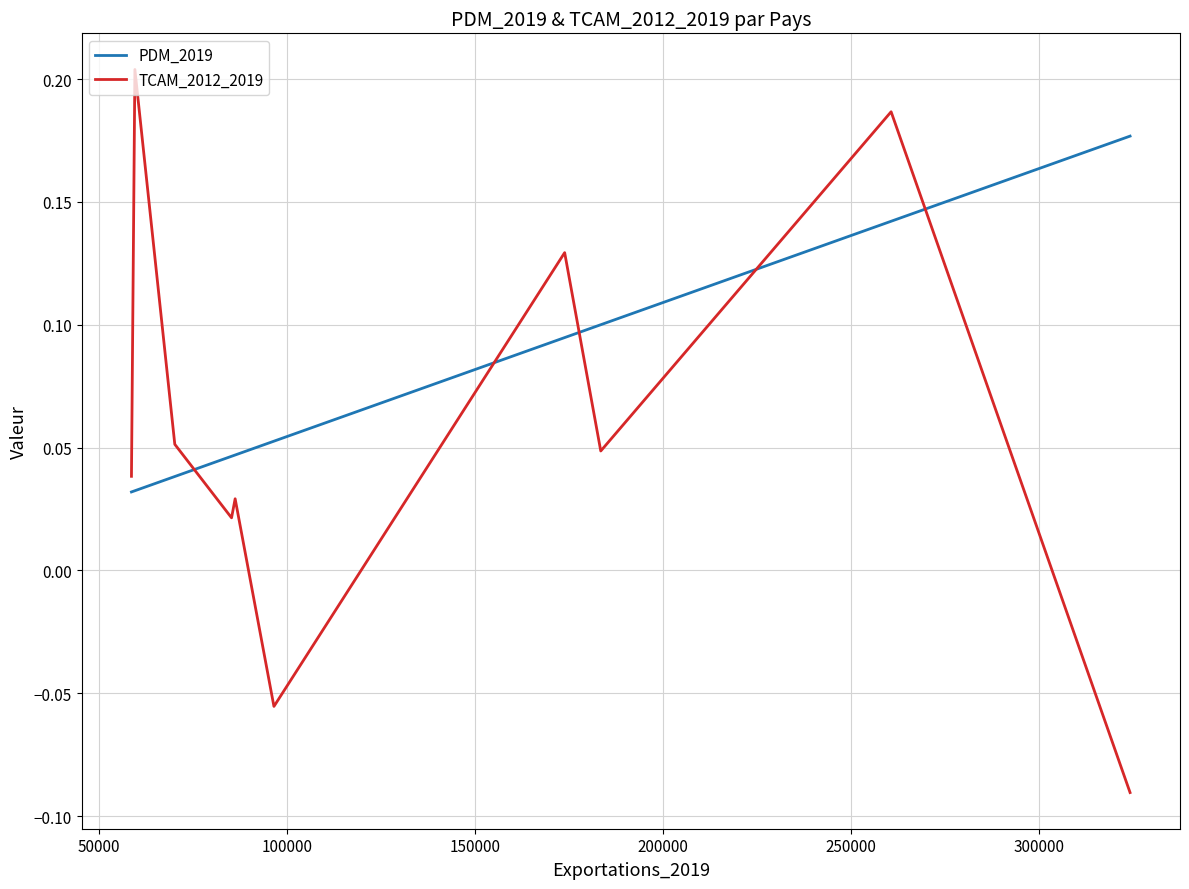

List the series in order of their overall mean, highest first.

PDM_2019, TCAM_2012_2019